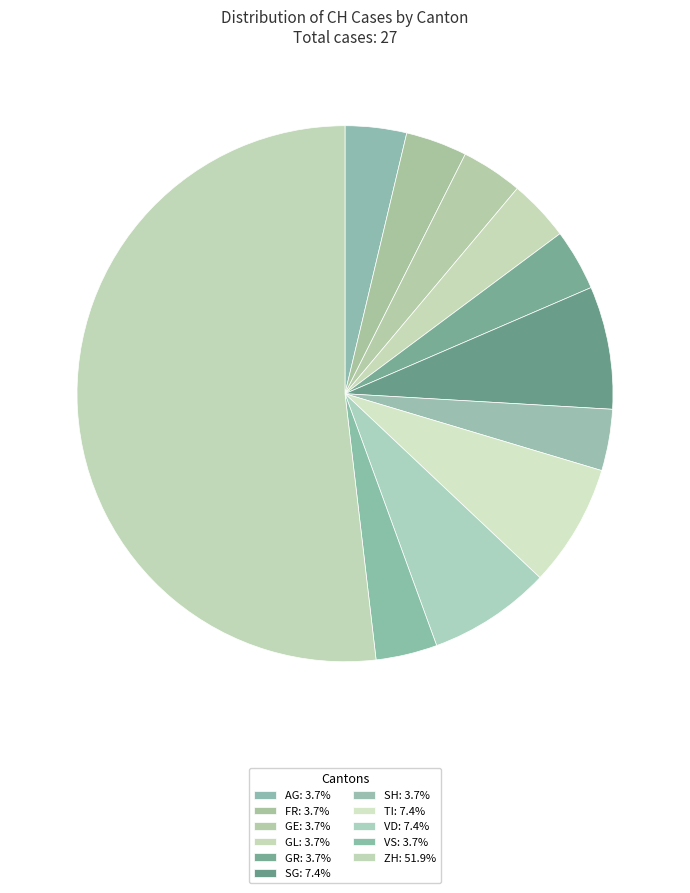

How many segments does this pie chart have?

11